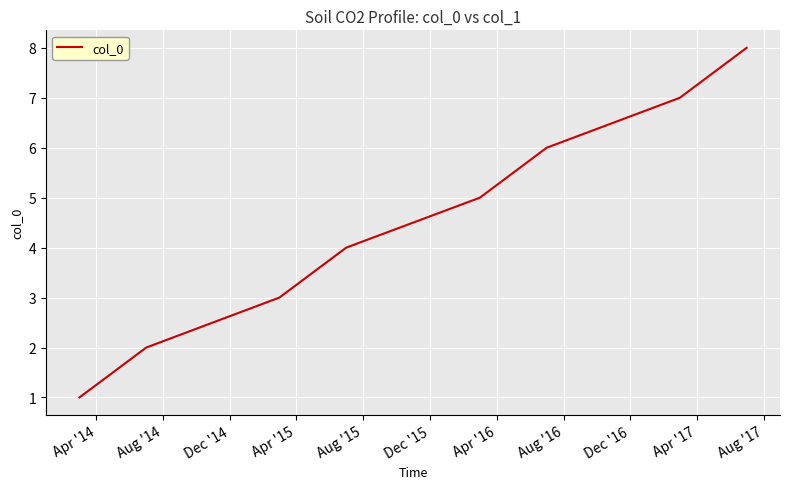

Count the values in the range 3 to 7.

5